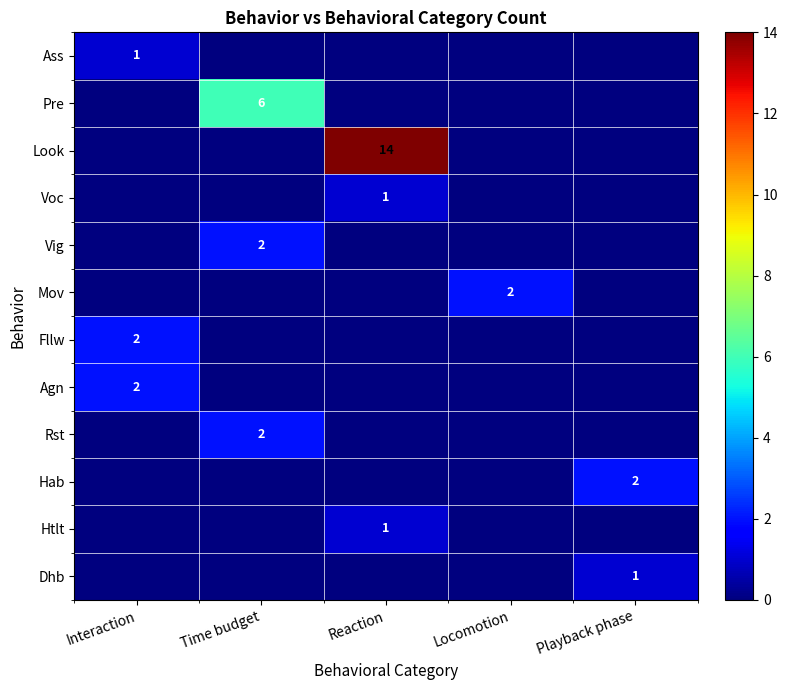

True or false: Htlt has a value of 1 at Reaction.

True